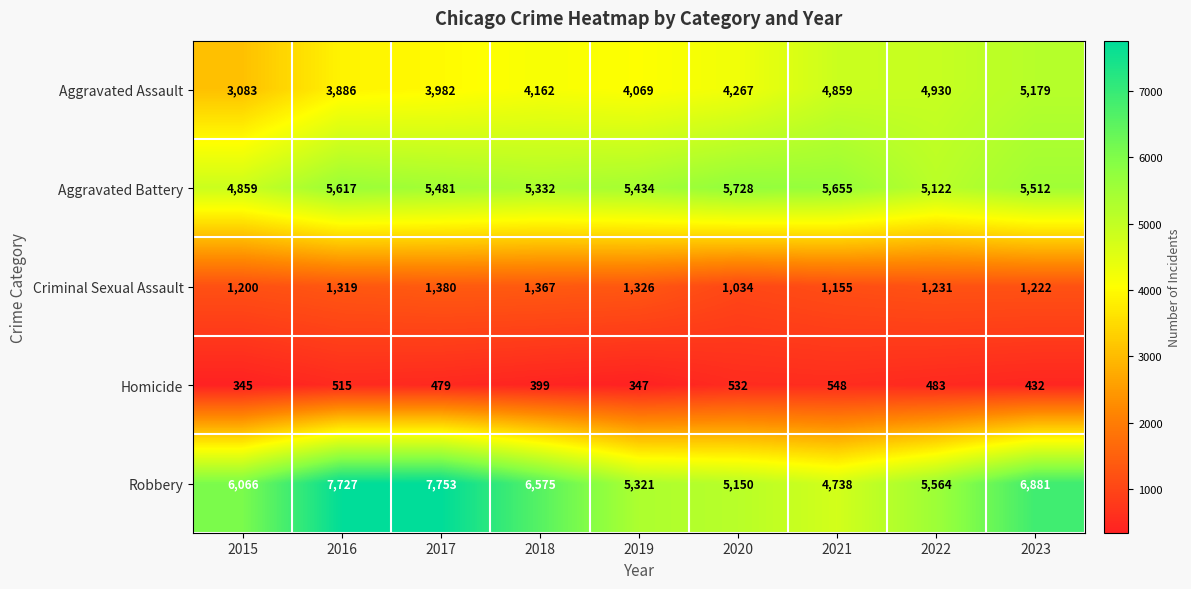

At 2017, list the series in order from largest to smallest.

Robbery, Aggravated Battery, Aggravated Assault, Criminal Sexual Assault, Homicide